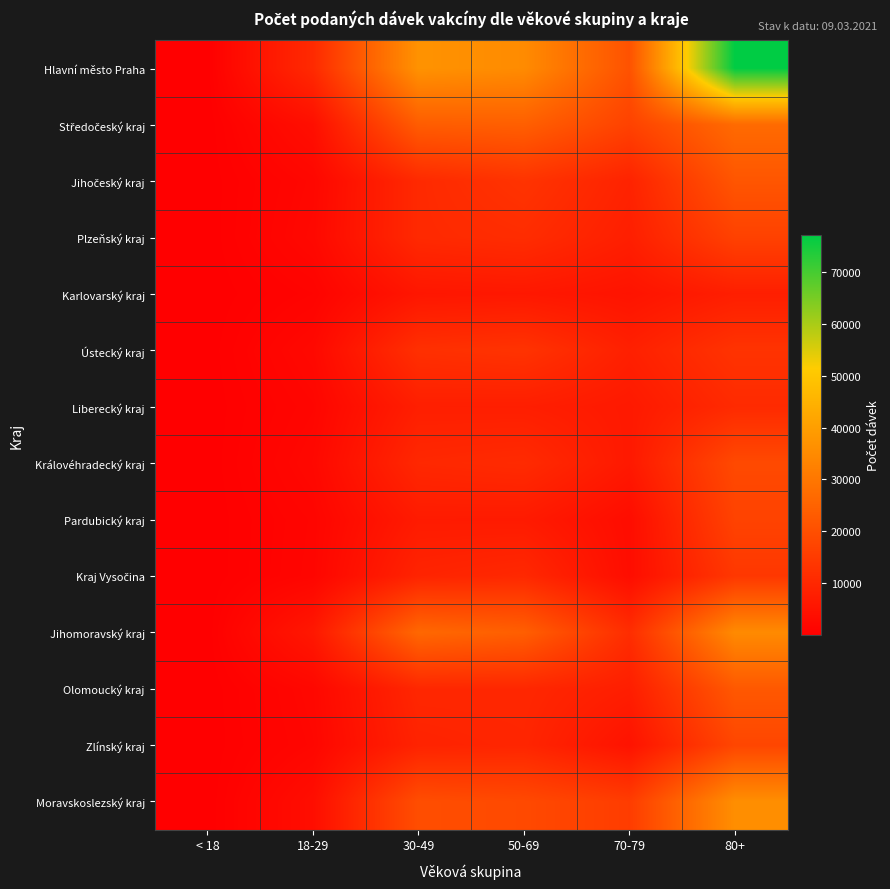

How many distinct data groups are displayed?

14